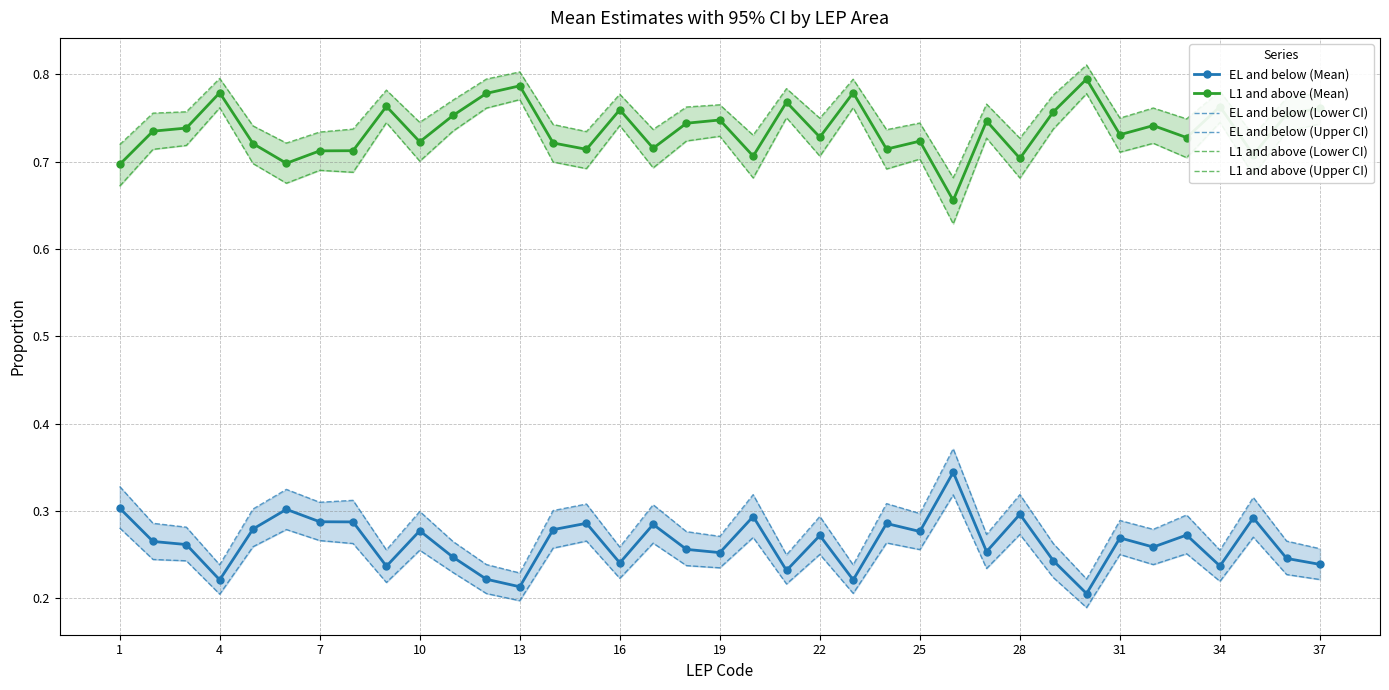

Is it true that L1 and above (Mean) equals 1.0 at 13?

False